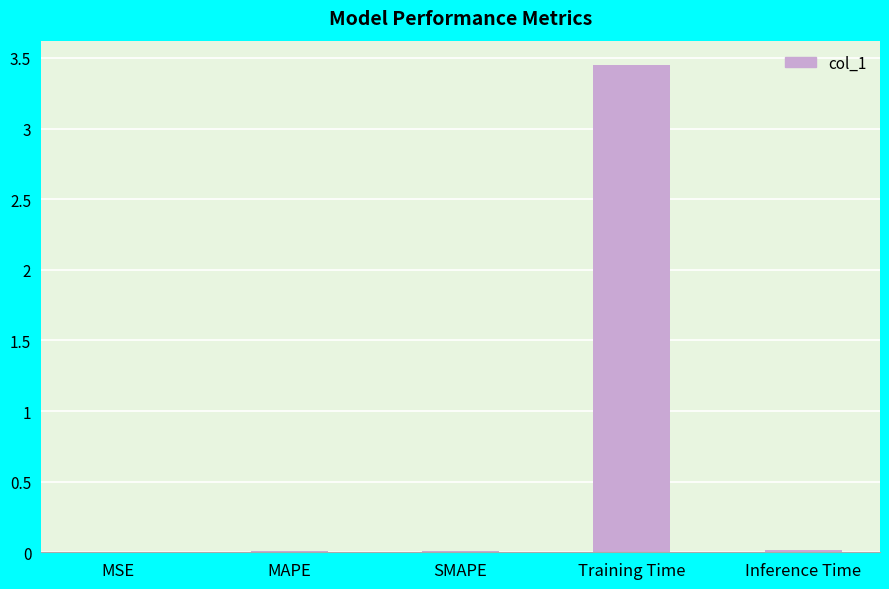

Which category has the highest value across all series?

Training Time